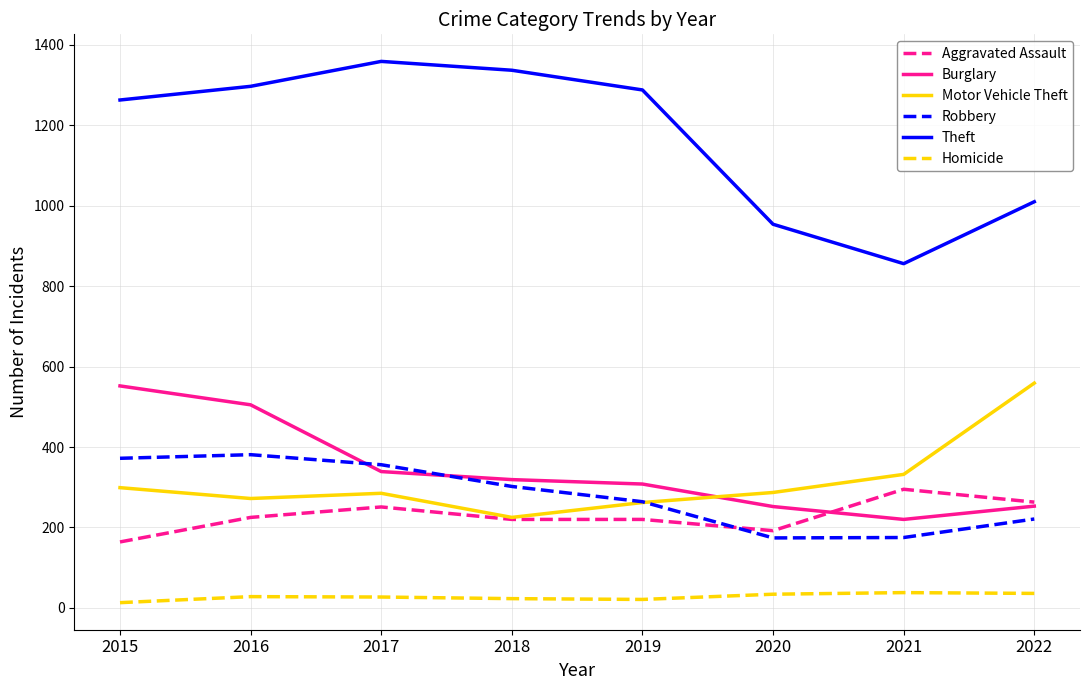

Where does the Robbery series first go above 302?

2015